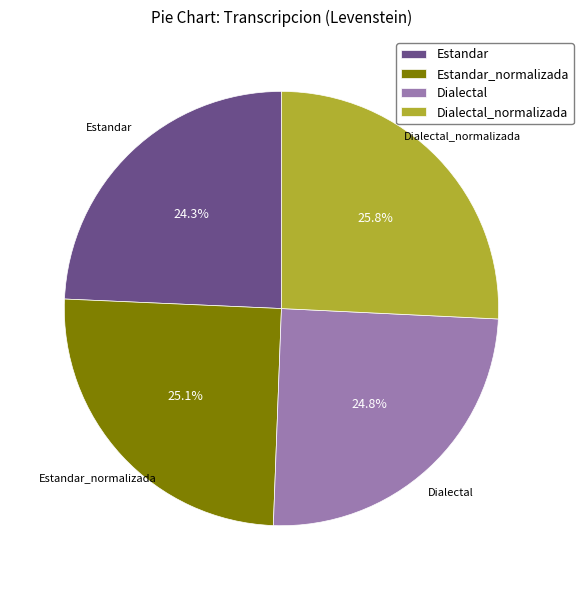

Do Dialectal and Dialectal_normalizada together represent more than half of the pie?

Yes